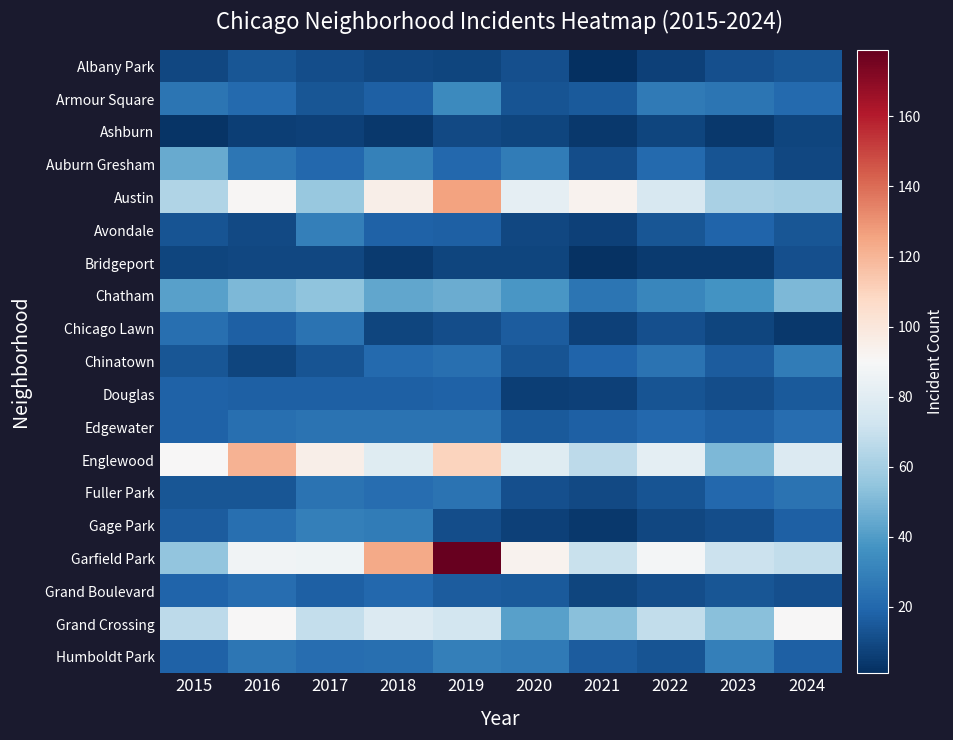

Reading right to left, what are all the values shown in this chart?

Albany Park: 2024=14	2023=12	2022=7	2021=1	2020=12	2019=8	2018=9	2017=11	2016=14	2015=9
Armour Square: 2024=21	2023=25	2022=27	2021=15	2020=13	2019=33	2018=17	2017=14	2016=21	2015=25
Ashburn: 2024=8	2023=4	2022=8	2021=4	2020=8	2019=10	2018=4	2017=7	2016=6	2015=3
Auburn Gresham: 2024=9	2023=13	2022=21	2021=11	2020=28	2019=20	2018=30	2017=20	2016=26	2015=45
Austin: 2024=60	2023=61	2022=76	2021=93	2020=82	2019=126	2018=95	2017=56	2016=91	2015=63
Avondale: 2024=14	2023=19	2022=14	2021=7	2020=9	2019=17	2018=18	2017=29	2016=10	2015=13
Bridgeport: 2024=12	2023=5	2022=5	2021=2	2020=8	2019=8	2018=5	2017=9	2016=9	2015=8
Chatham: 2024=50	2023=37	2022=32	2021=25	2020=38	2019=46	2018=44	2017=54	2016=50	2015=42
Chicago Lawn: 2024=4	2023=8	2022=12	2021=7	2020=16	2019=11	2018=8	2017=24	2016=17	2015=23
Chinatown: 2024=28	2023=16	2022=24	2021=19	2020=13	2019=23	2018=21	2017=13	2016=8	2015=14
Douglas: 2024=15	2023=11	2022=13	2021=7	2020=6	2019=18	2018=17	2017=17	2016=17	2015=18
Edgewater: 2024=22	2023=17	2022=20	2021=17	2020=15	2019=24	2018=24	2017=24	2016=23	2015=18
Englewood: 2024=78	2023=50	2022=81	2021=67	2020=79	2019=110	2018=79	2017=95	2016=121	2015=90
Fuller Park: 2024=24	2023=20	2022=13	2021=10	2020=12	2019=24	2018=22	2017=24	2016=14	2015=14
Gage Park: 2024=17	2023=11	2022=9	2021=4	2020=7	2019=11	2018=28	2017=29	2016=23	2015=16
Garfield Park: 2024=68	2023=71	2022=88	2021=70	2020=93	2019=179	2018=124	2017=86	2016=87	2015=55
Grand Boulevard: 2024=12	2023=14	2022=11	2021=8	2020=15	2019=16	2018=20	2017=17	2016=22	2015=19
Grand Crossing: 2024=90	2023=53	2022=68	2021=53	2020=42	2019=74	2018=78	2017=69	2016=90	2015=67
Humboldt Park: 2024=17	2023=29	2022=13	2021=16	2020=27	2019=29	2018=23	2017=22	2016=26	2015=18